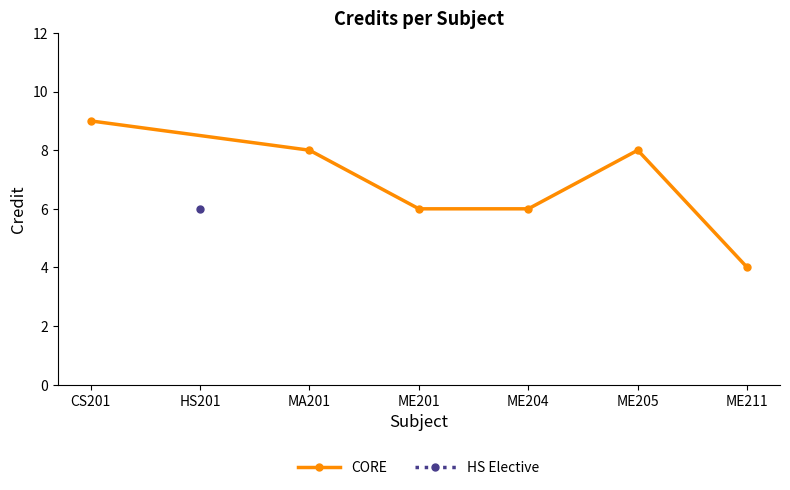

What is the label of the 1st point from the left?

CS201